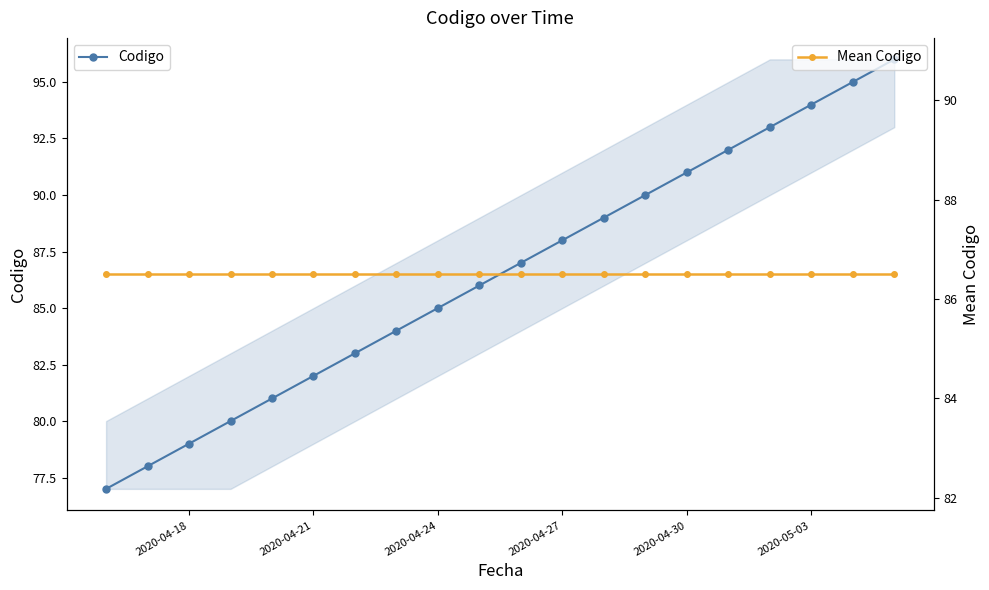

True or false: Mean Codigo has a value of 132.7 at 10.

False